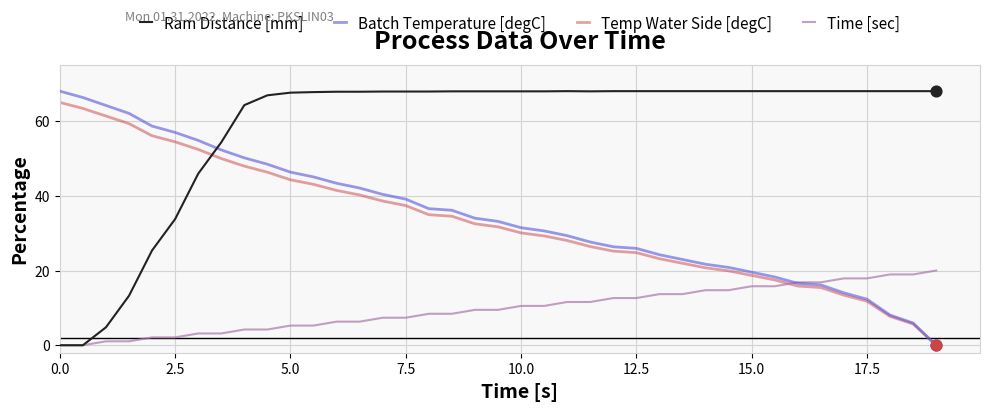

Which series has the largest total across all categories?

Ram Distance [mm]